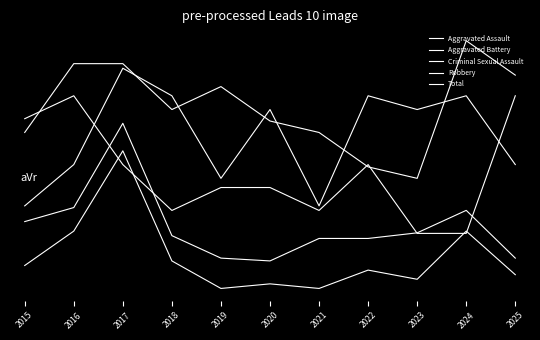

Read the Aggravated Assault value at 2022.

0.9